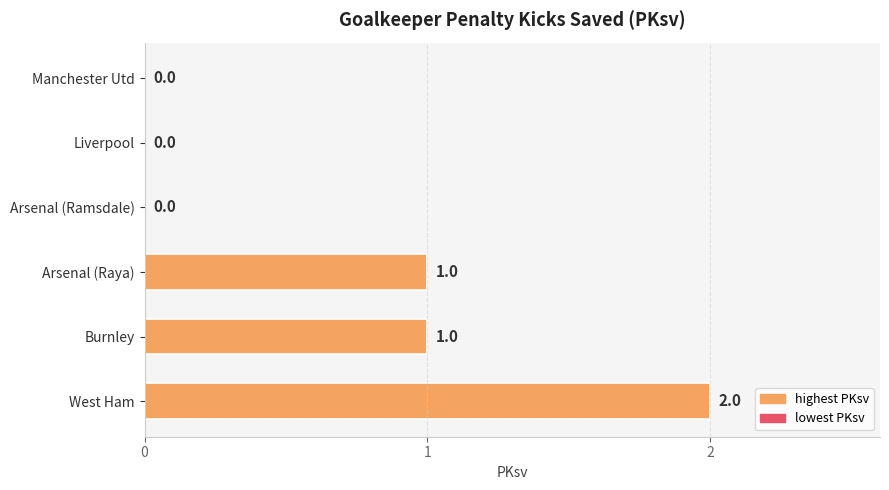

Approximately how many times larger is the value at Burnley compared to Arsenal (Raya)?

1.0